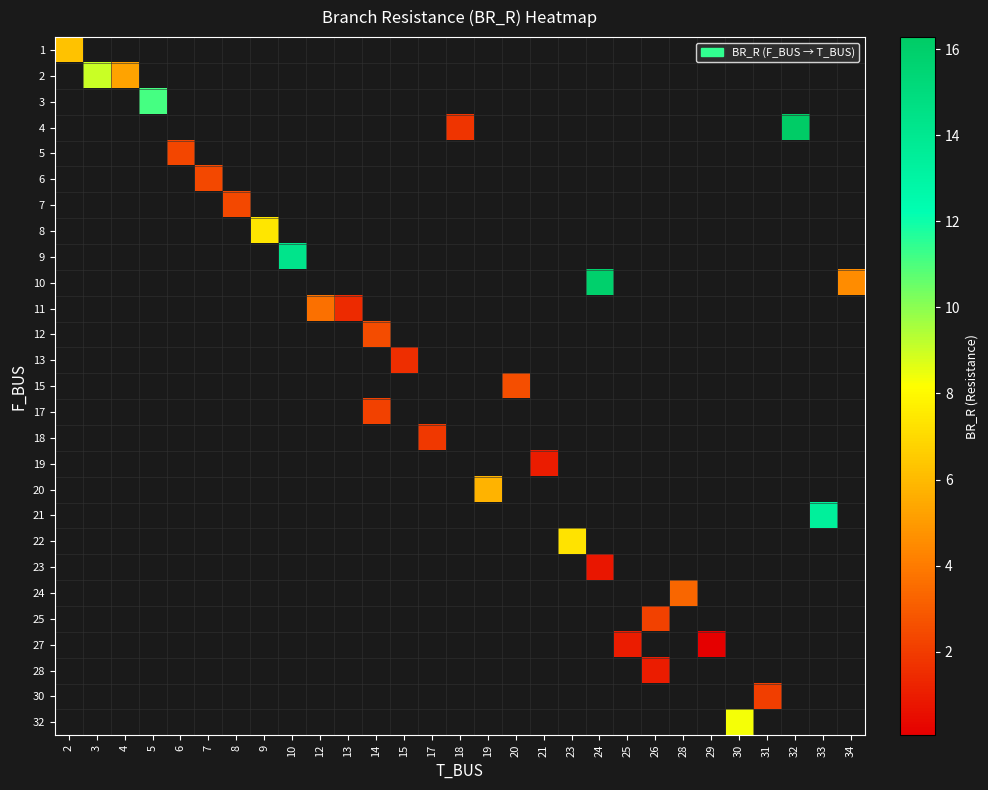

How many distinct data groups are displayed?

27